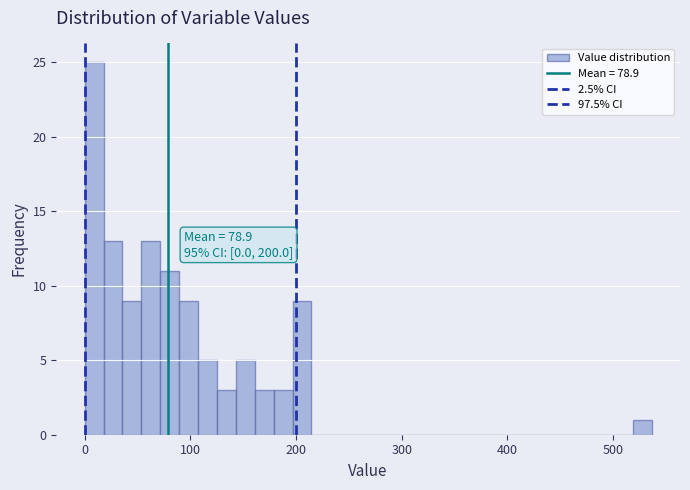

Read against the x-axis, roughly where is the centre of the tallest bar?

10